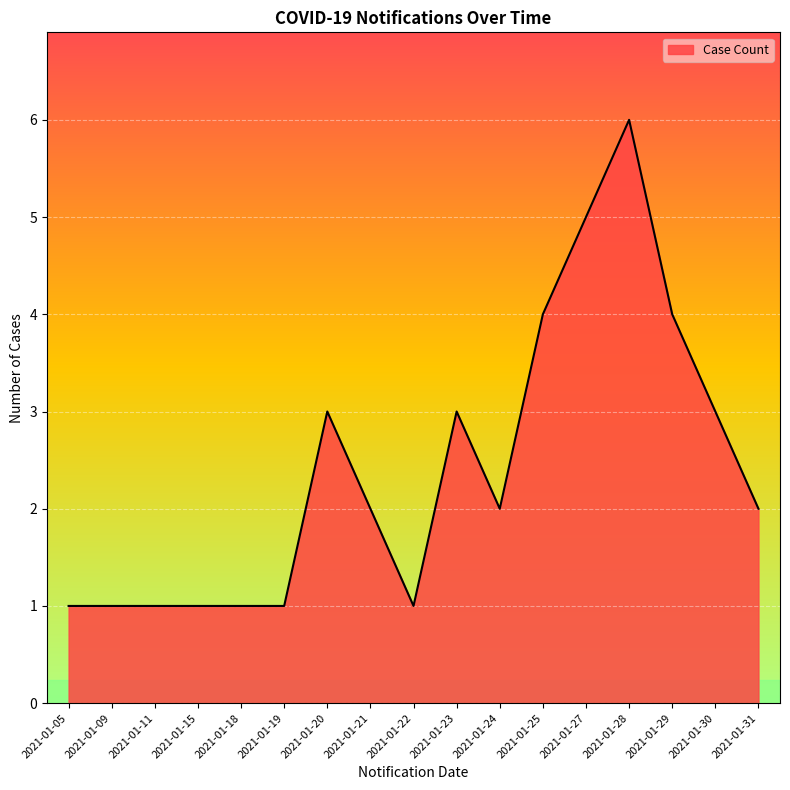

What is the sum of all values?

41